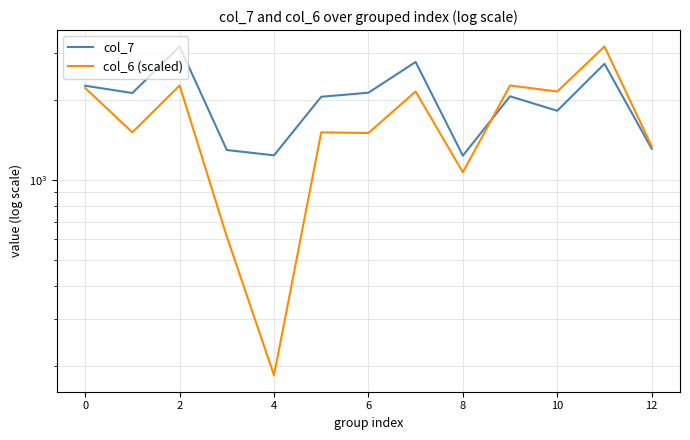

How many lines are shown in the chart?

2